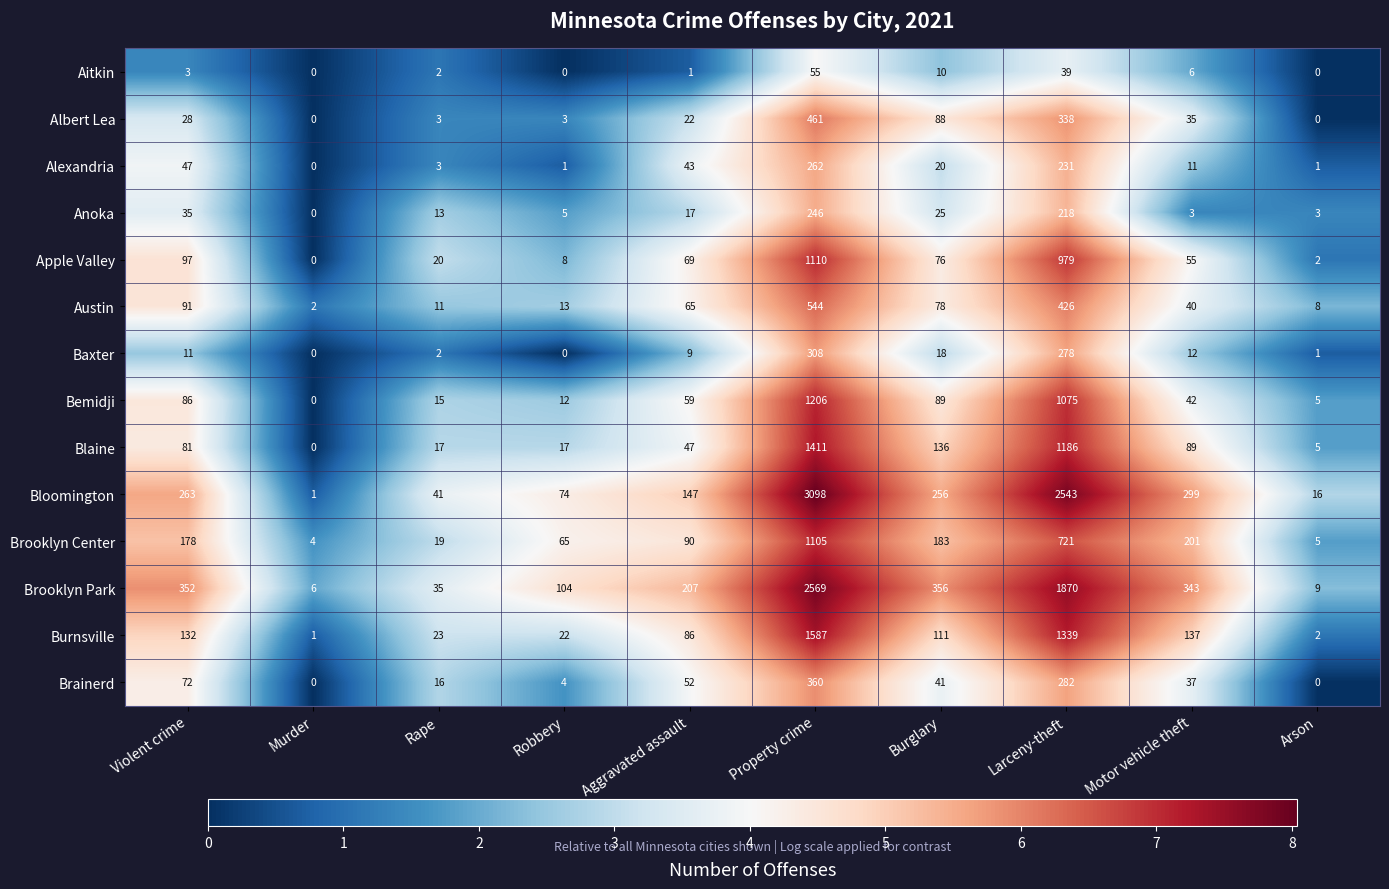

What is the difference between the highest and lowest values at Burglary?

346